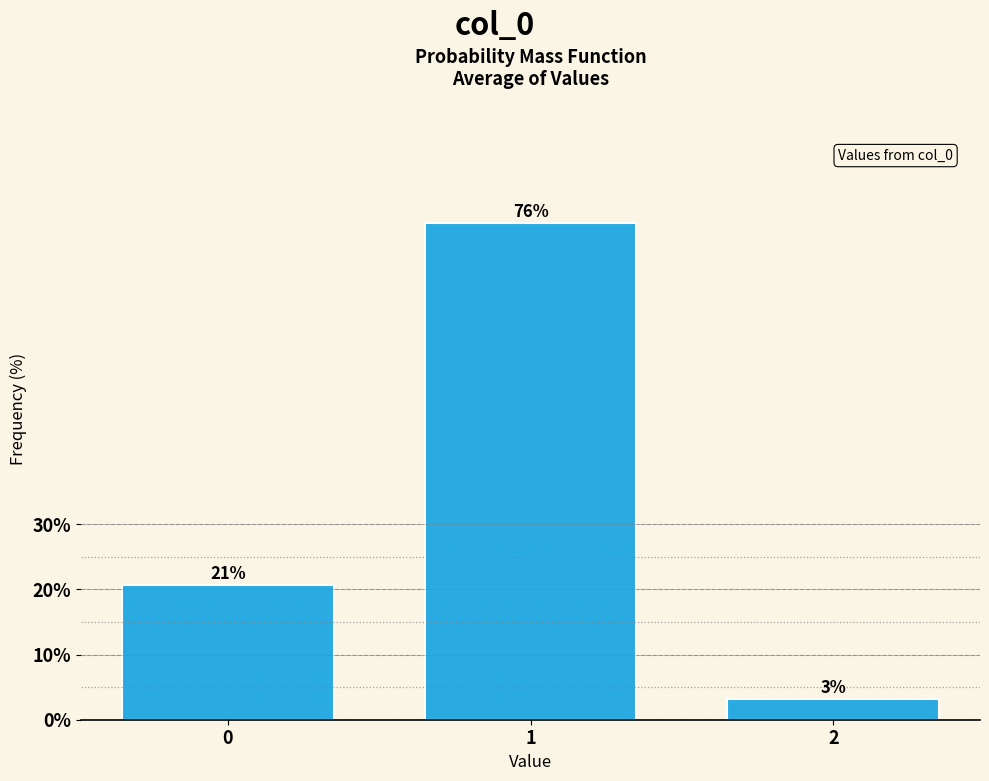

How many bars are there in total?

3